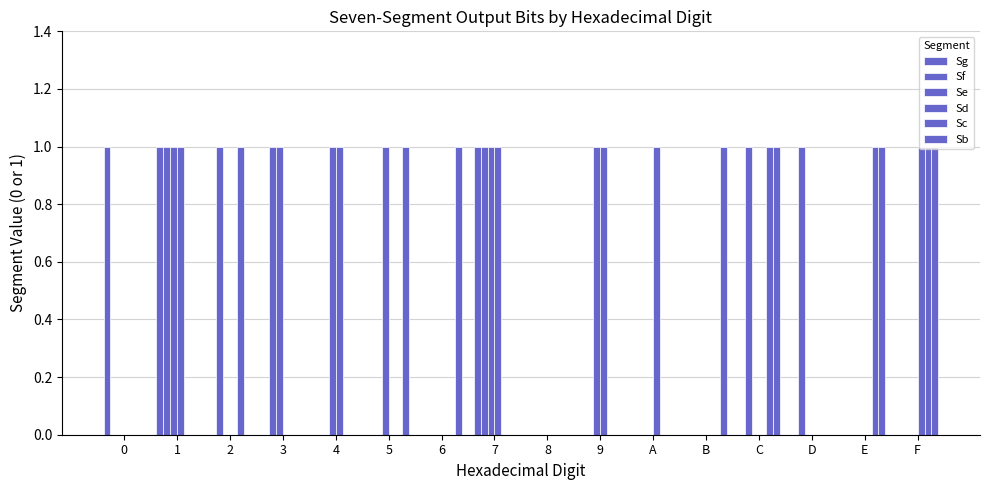

How many groups of bars are there?

16